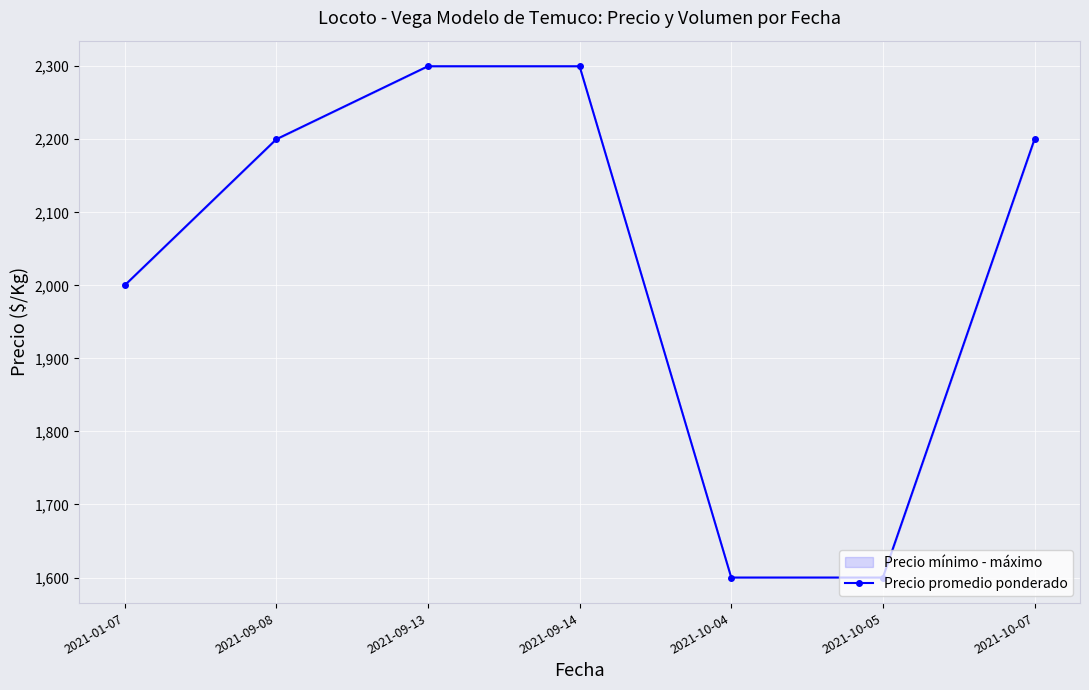

Read the value at 2021-09-08, to the nearest 100.

2200